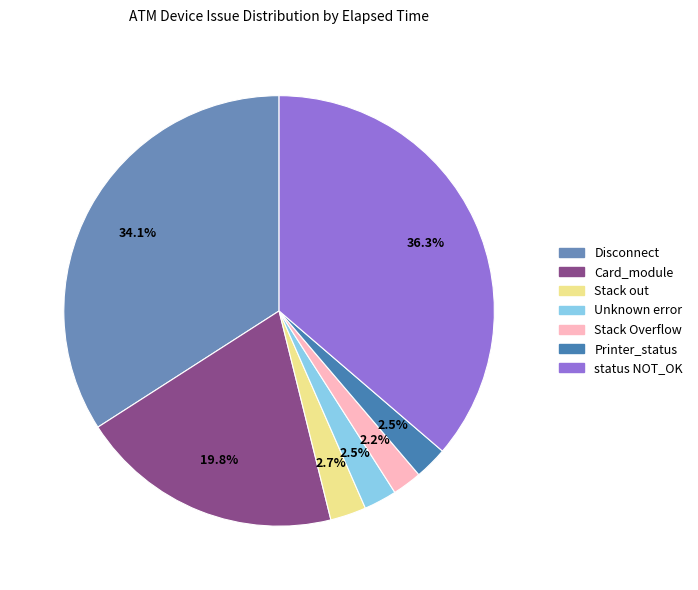

Which slice is the smallest?

Stack Overflow